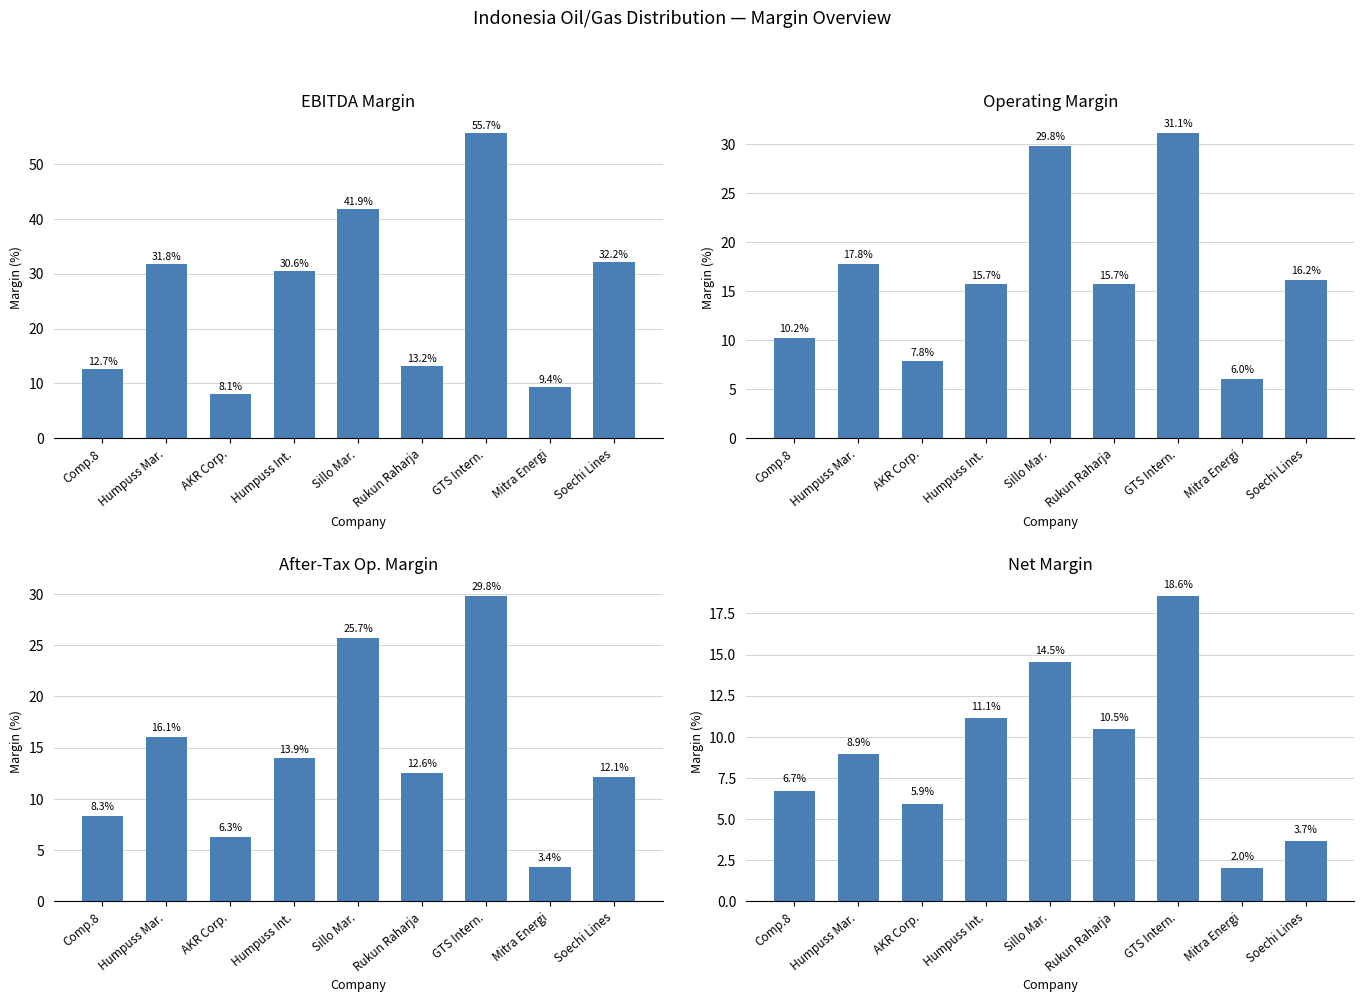

What is the highest value of the after_tax_operating_margin series?

29.8